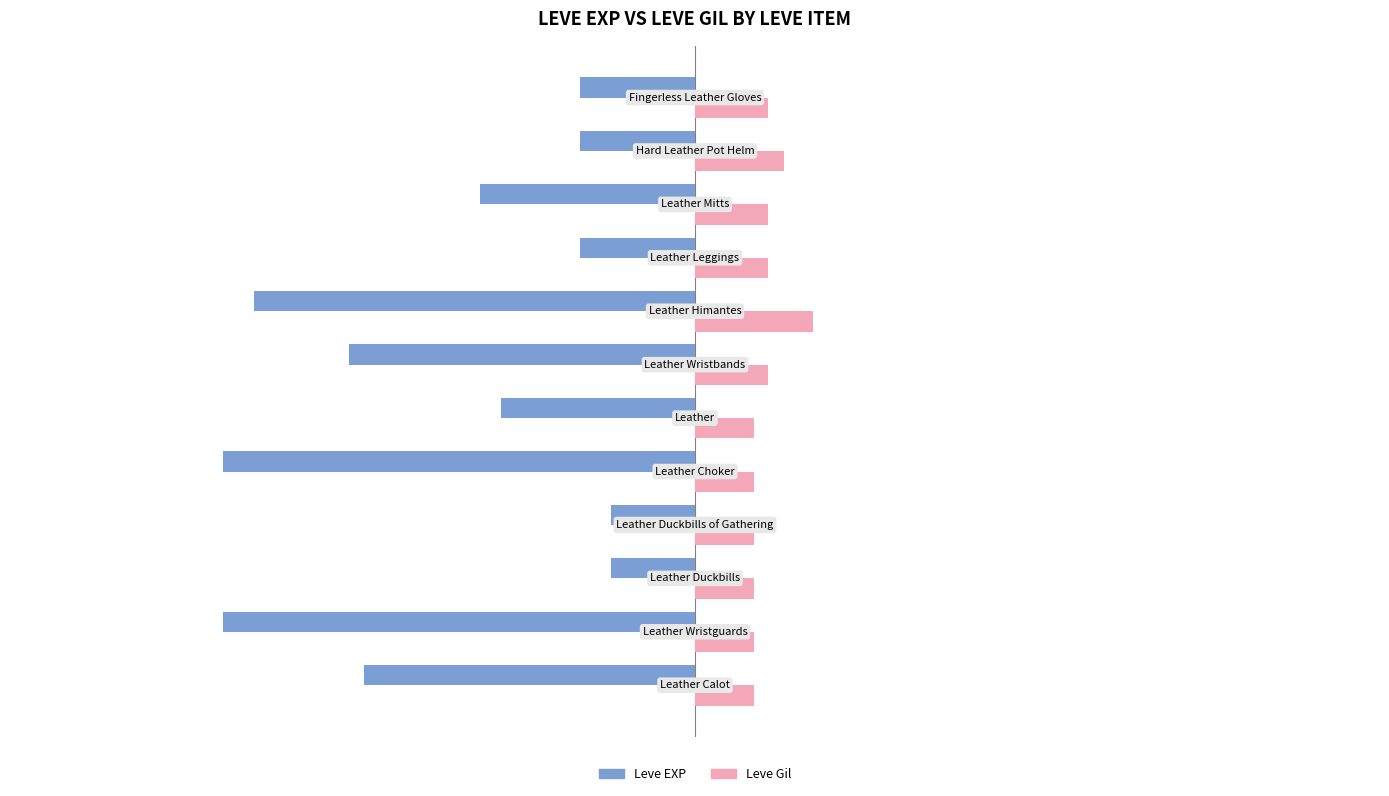

What is the sum of all Leve Gil values?

1628